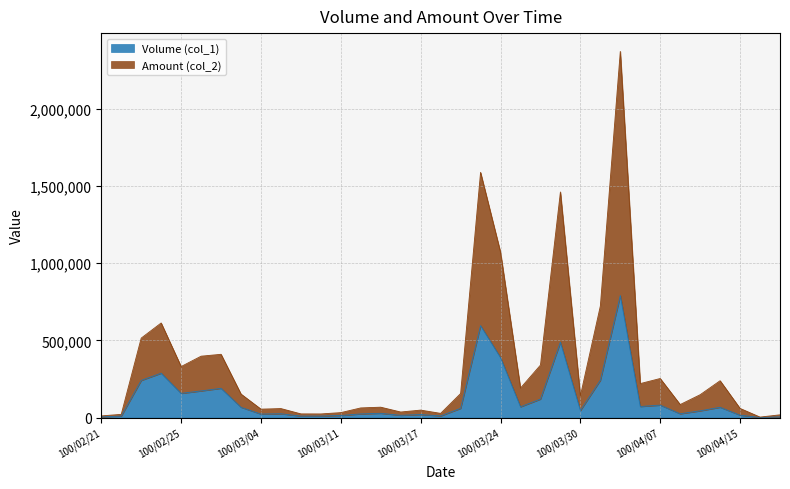

What are all the series names shown in the legend?

Volume (col_1), Amount (col_2)